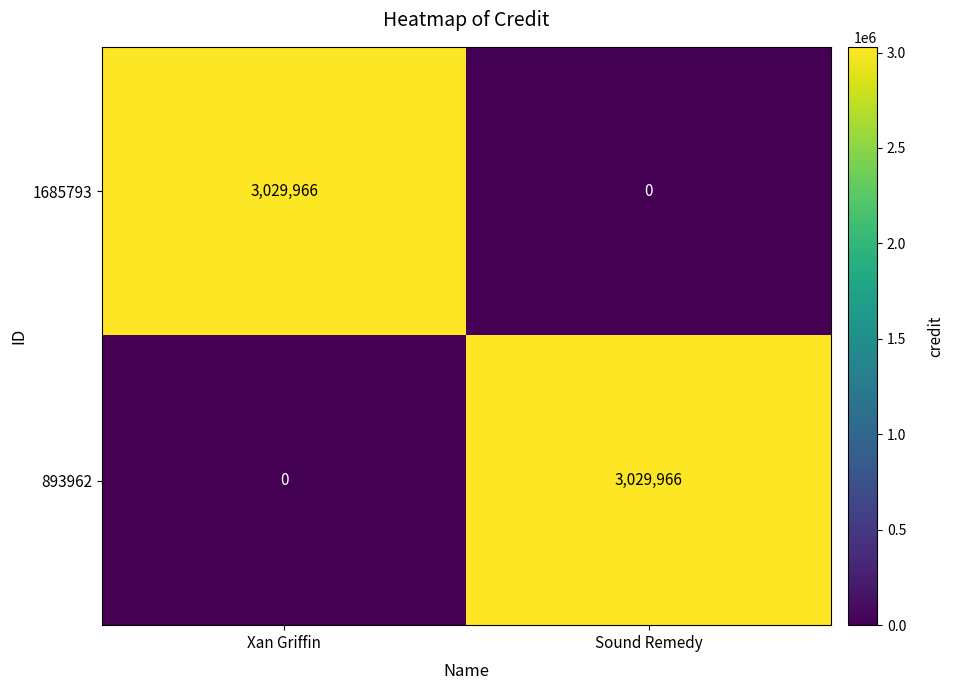

Count the number of categories in the chart.

2